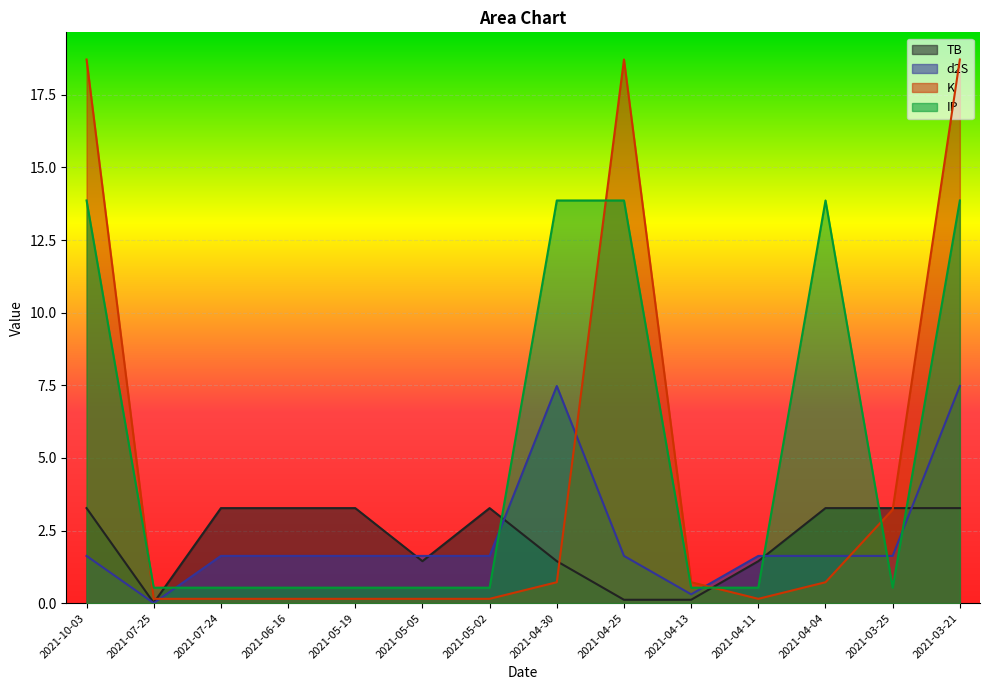

How many values in the TB series are below 3?

6